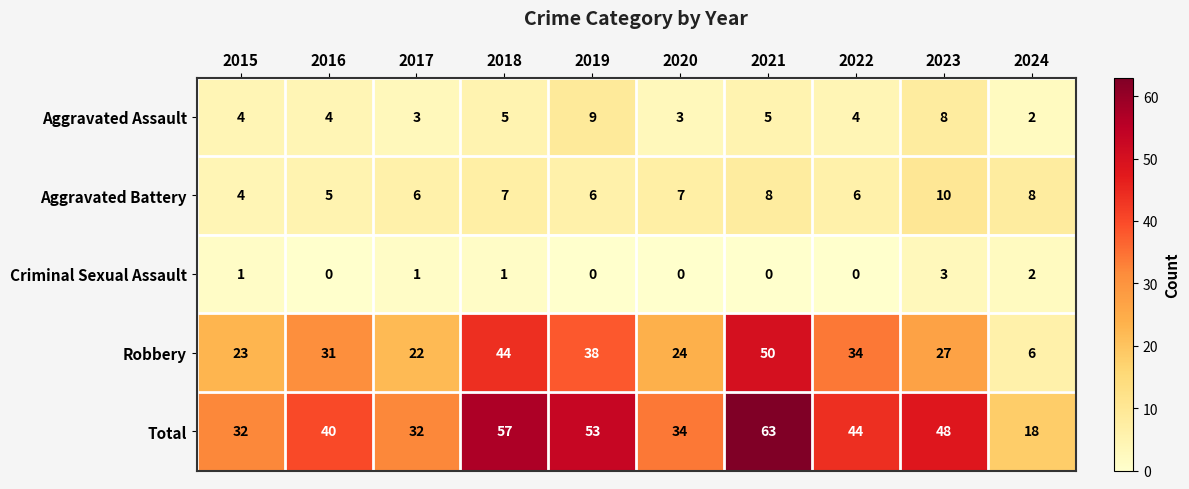

Is it true that Aggravated Assault equals 4 at 2022?

True